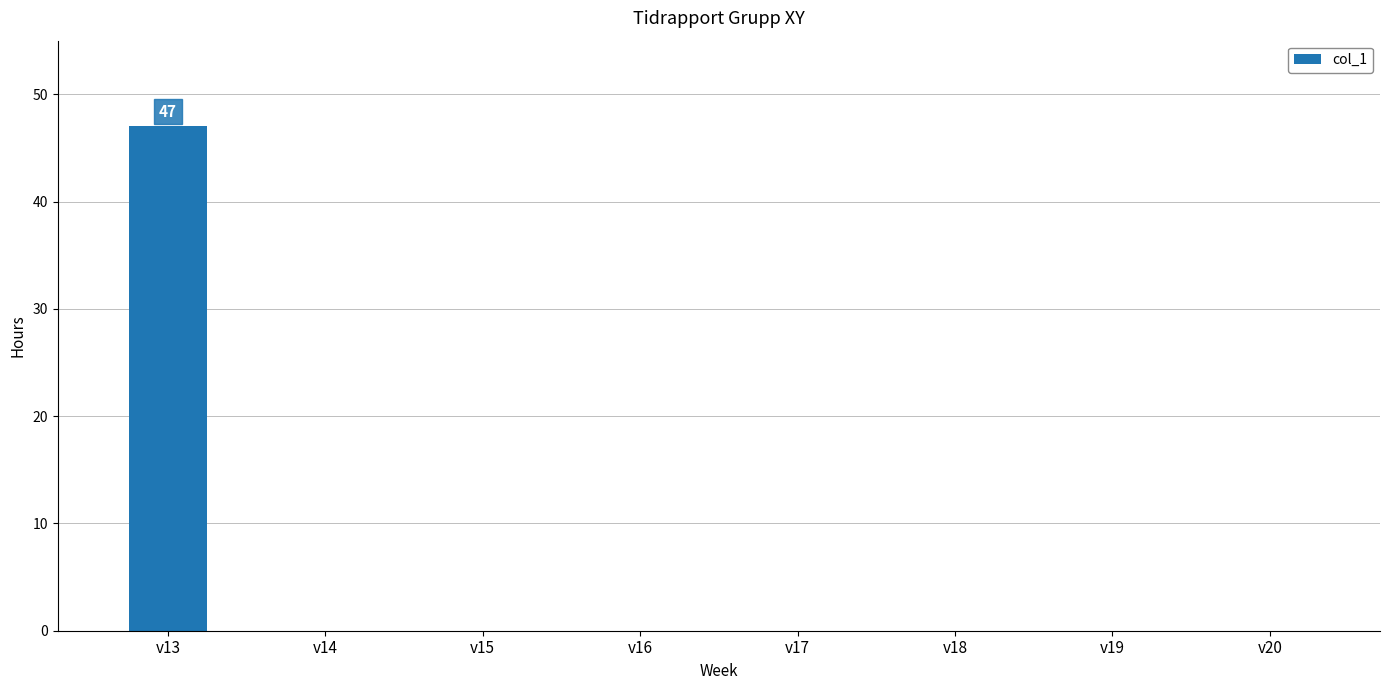

Count the number of data series in this chart.

1